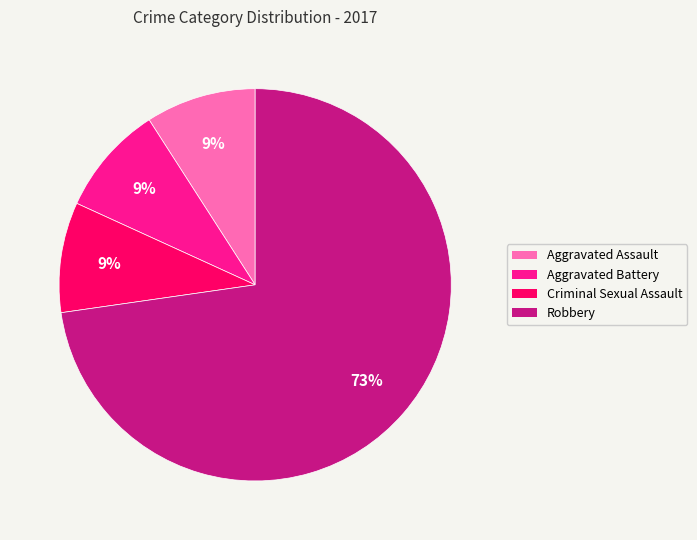

Combined, do Aggravated Battery and Robbery account for over 50%?

Yes